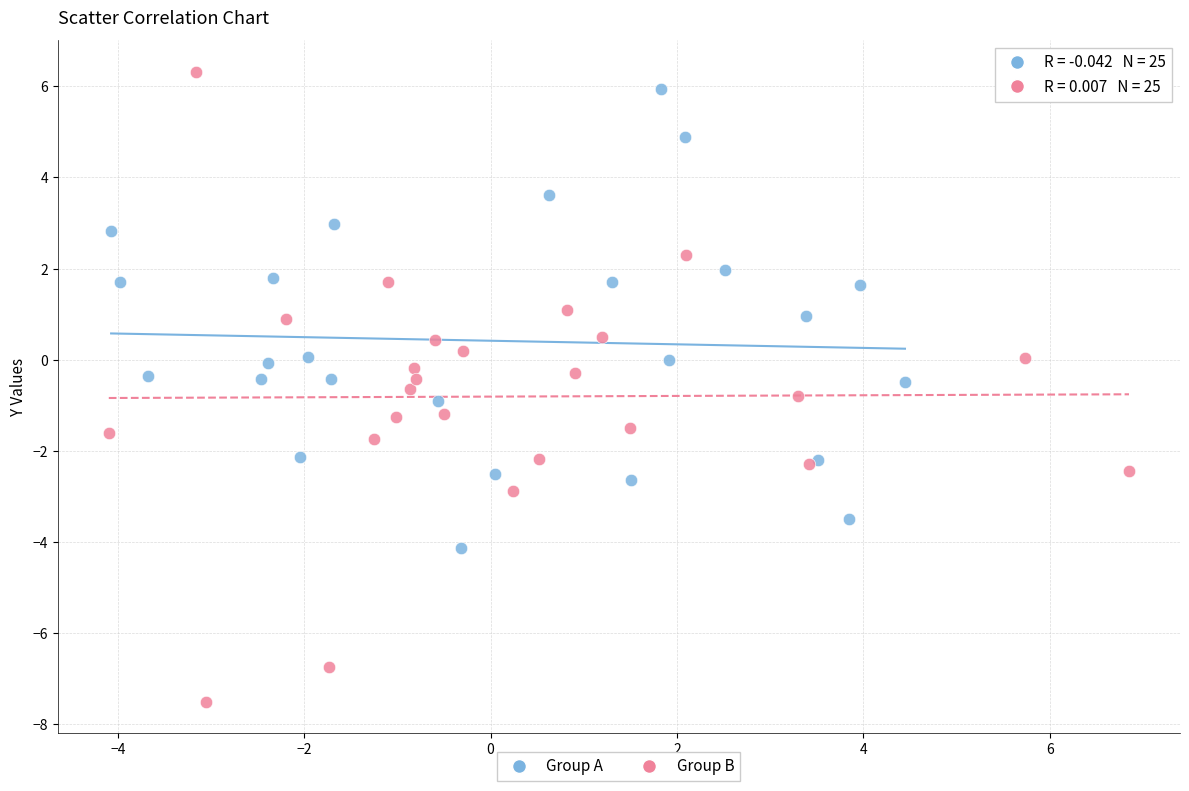

Which series has the widest spread of Y values?

Group B